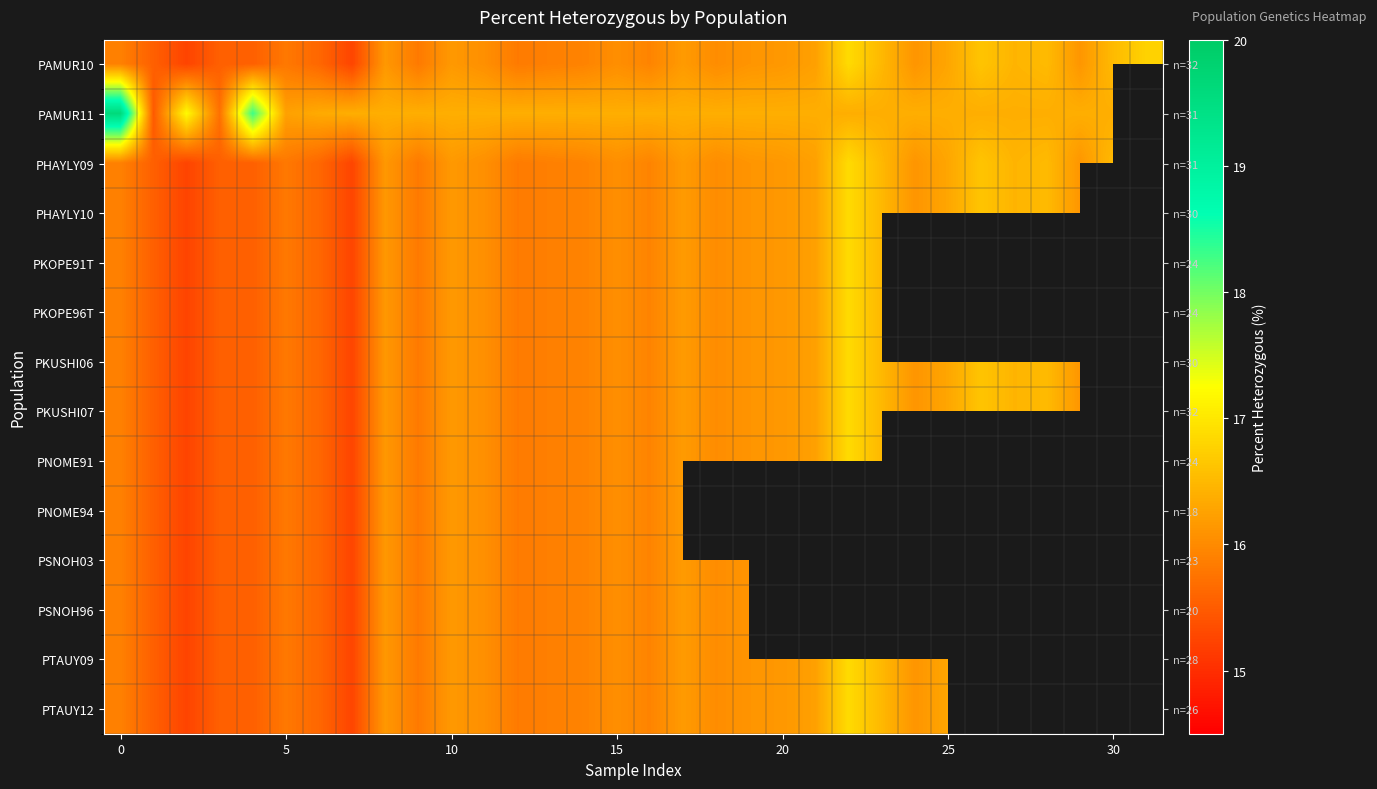

What is the difference between the second highest and second lowest values in the PAMUR10 series?

1.5